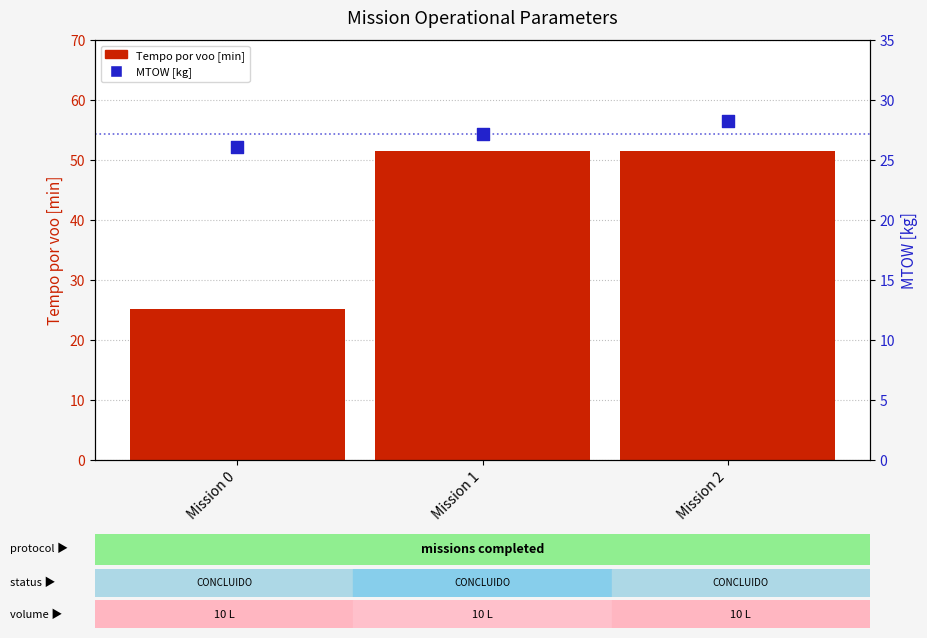

What are all the series names shown in the legend?

Tempo por voo [min], MTOW [kg]